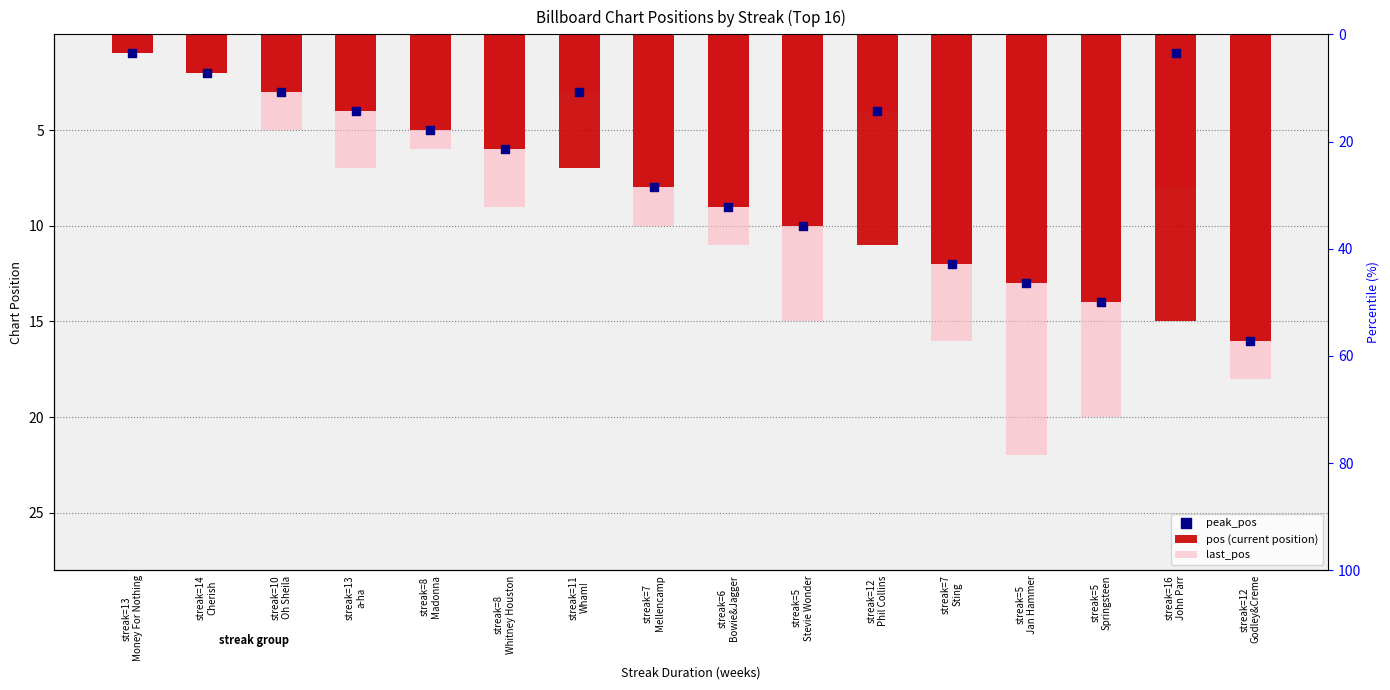

What are all the series names shown in the legend?

pos (current position), last_pos, peak_pos